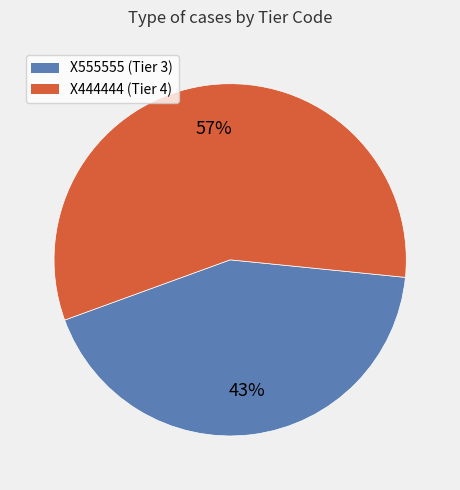

Which has a higher value, X444444 or X555555?

X444444